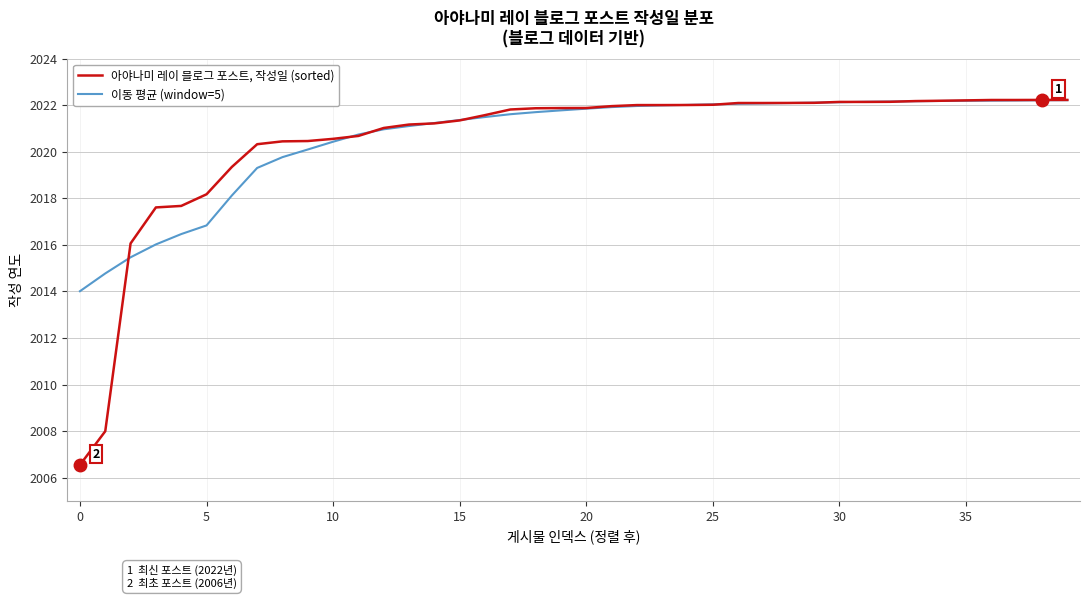

Which series has the widest spread of values?

아야나미 레이 블로그 포스트, 작성일 (sorted)